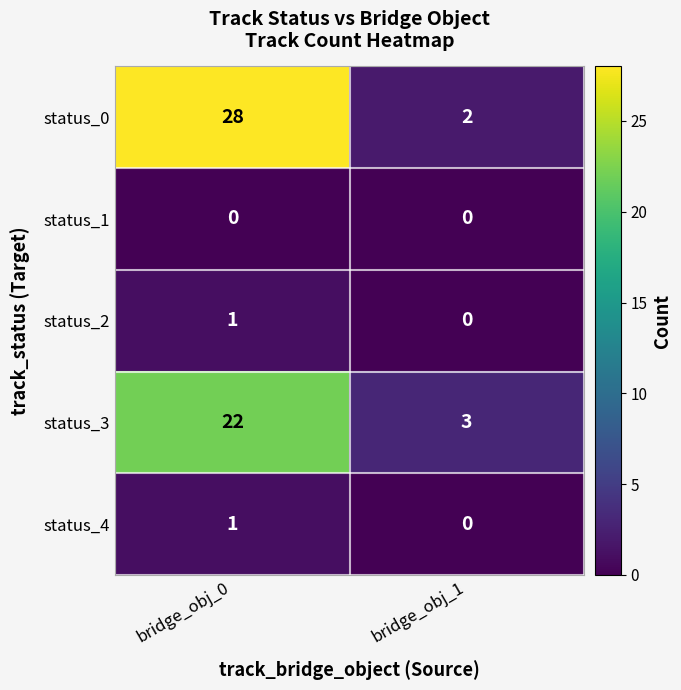

What is the difference between the status_0 values at bridge_obj_0 and bridge_obj_1?

26